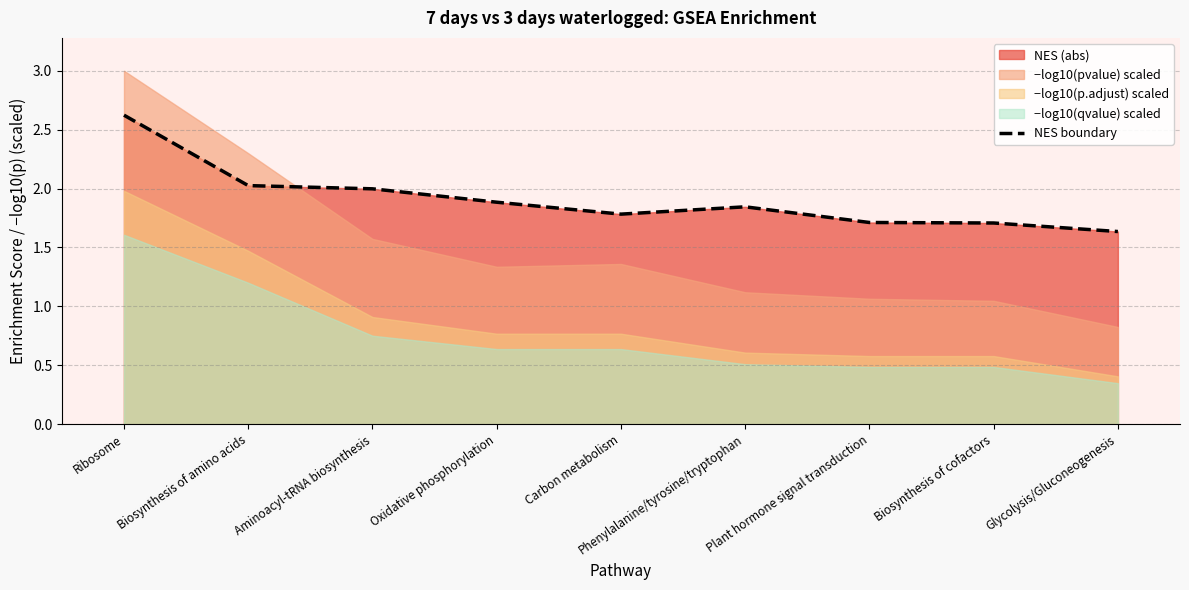

At which category does the chart reach its minimum across all series?

Glycolysis/Gluconeogenesis